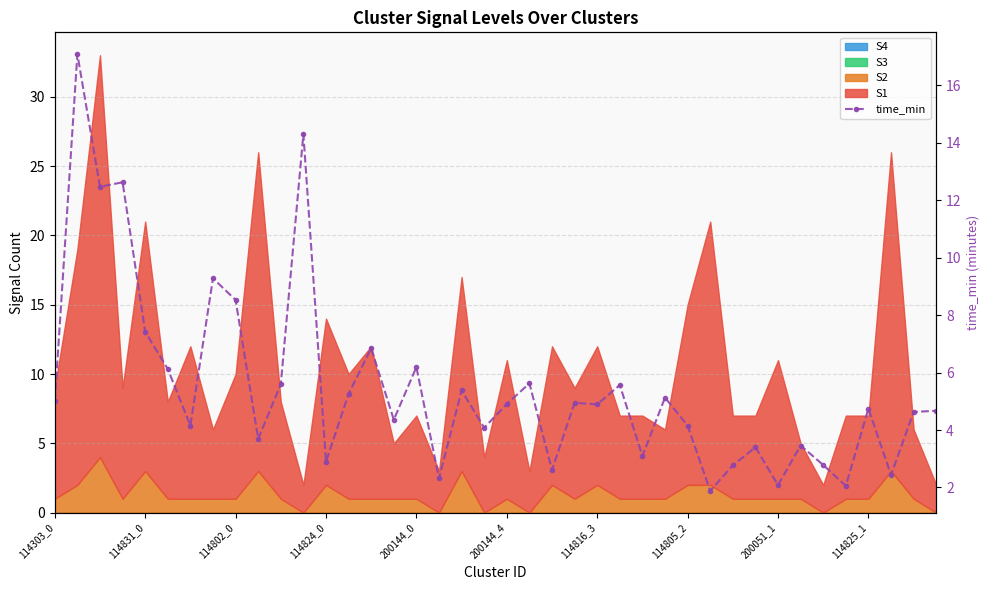

What position from the left is 114816_3?

25